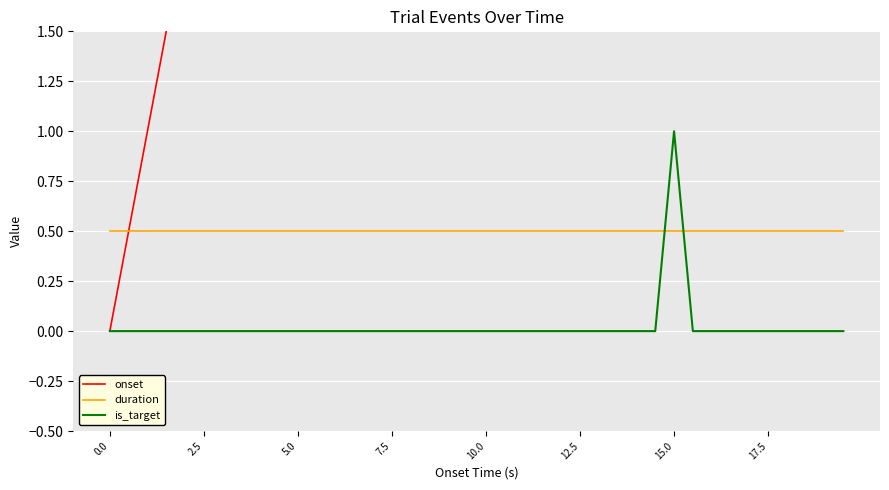

The duration series shows 0.5 at 2.5. True or false?

True